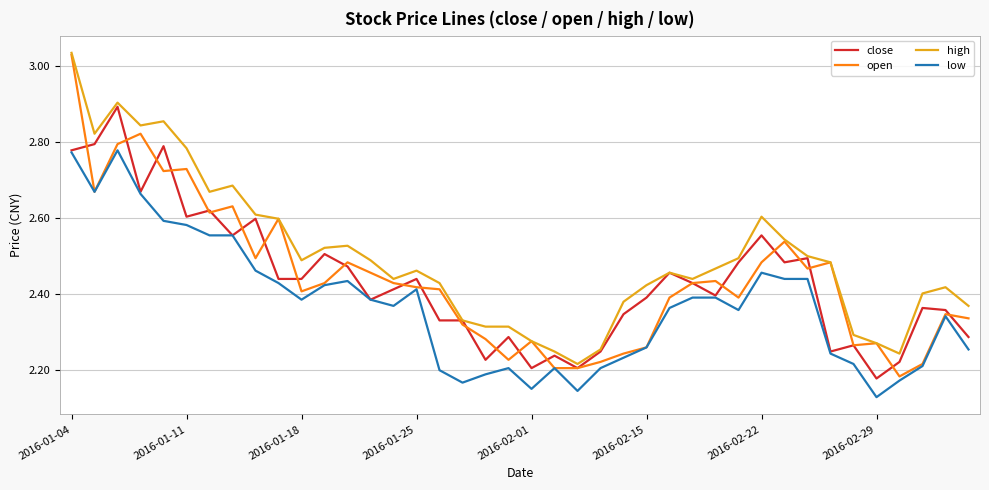

Which series has the largest range (max minus min)?

open